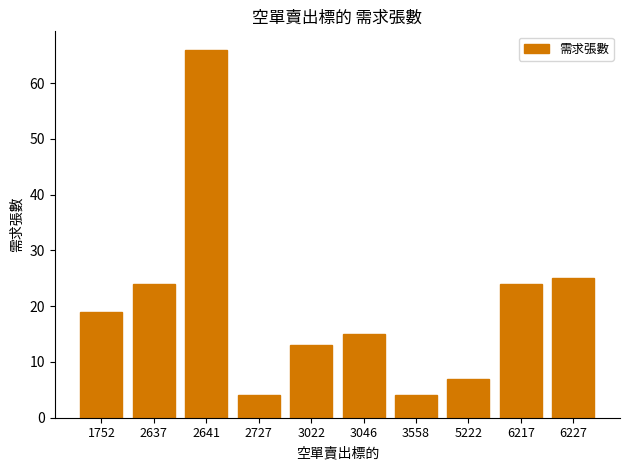

What is the smallest value displayed?

4